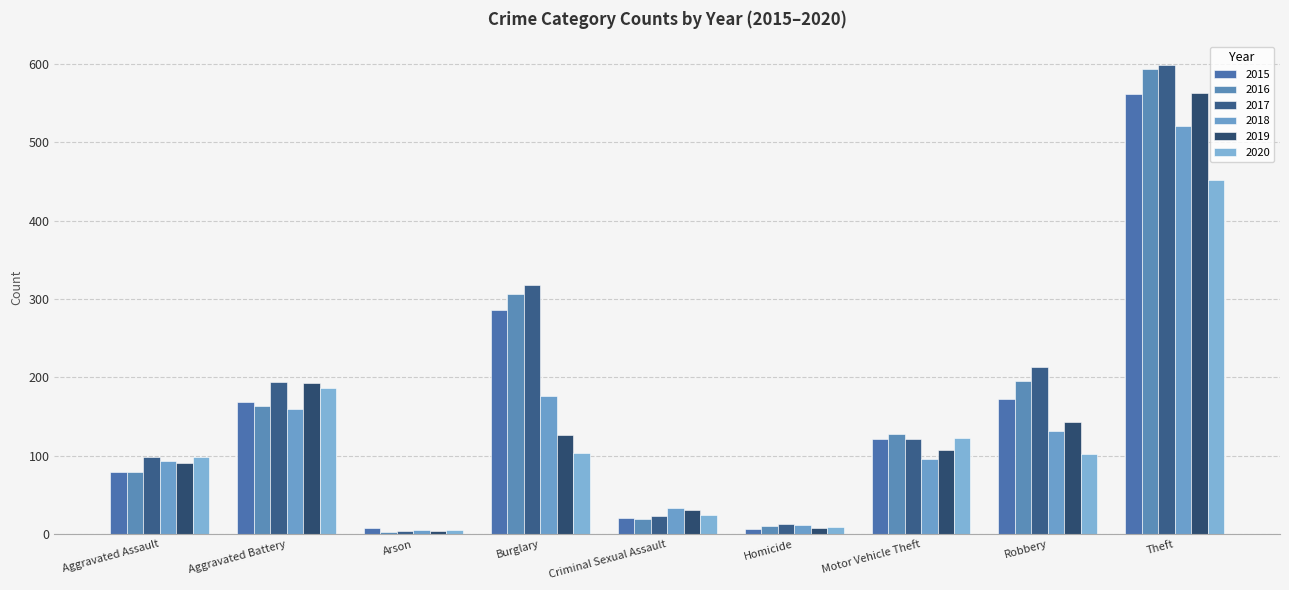

Is it true that 2017 equals 8 at Homicide?

False